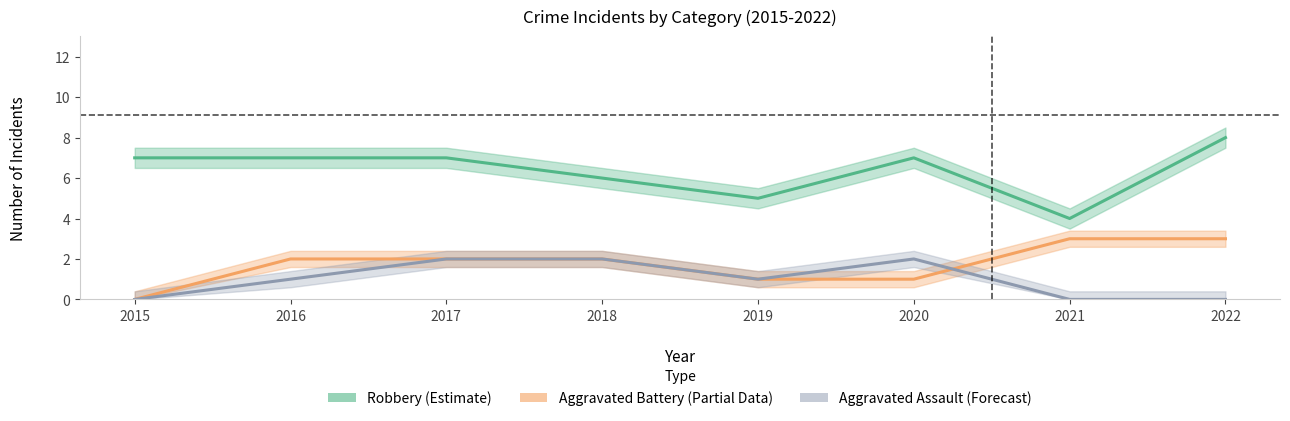

Reading left to right, what are all the values shown in this chart?

Robbery (Estimate): 7	7	7	6	5	7	4	8
Aggravated Battery (Partial): 0	2	2	2	1	1	3	3
Aggravated Assault (Forecast): 0	1	2	2	1	2	0	0